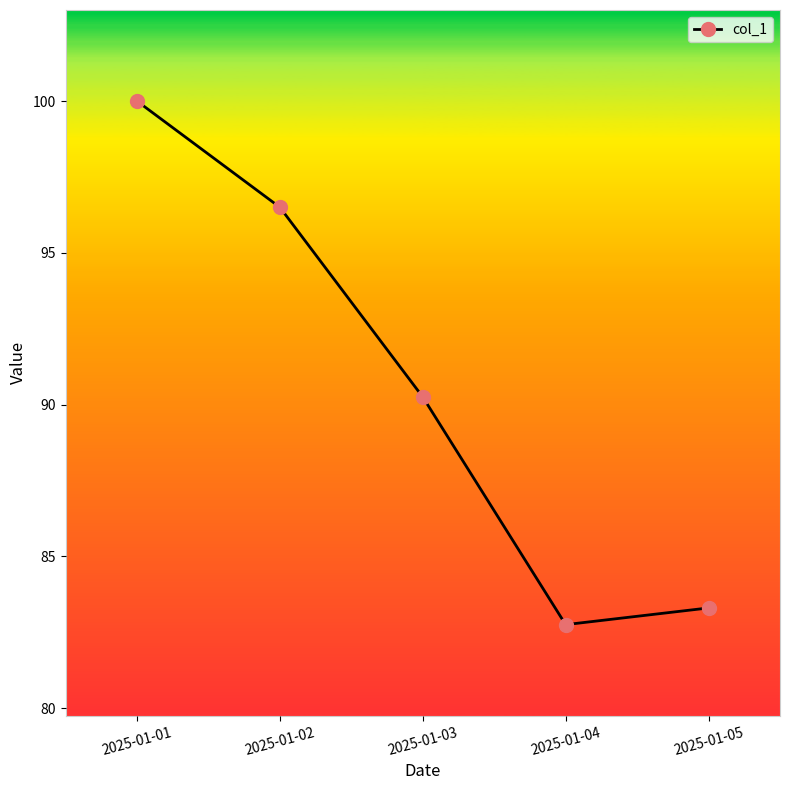

What is the sum of all values?

452.8